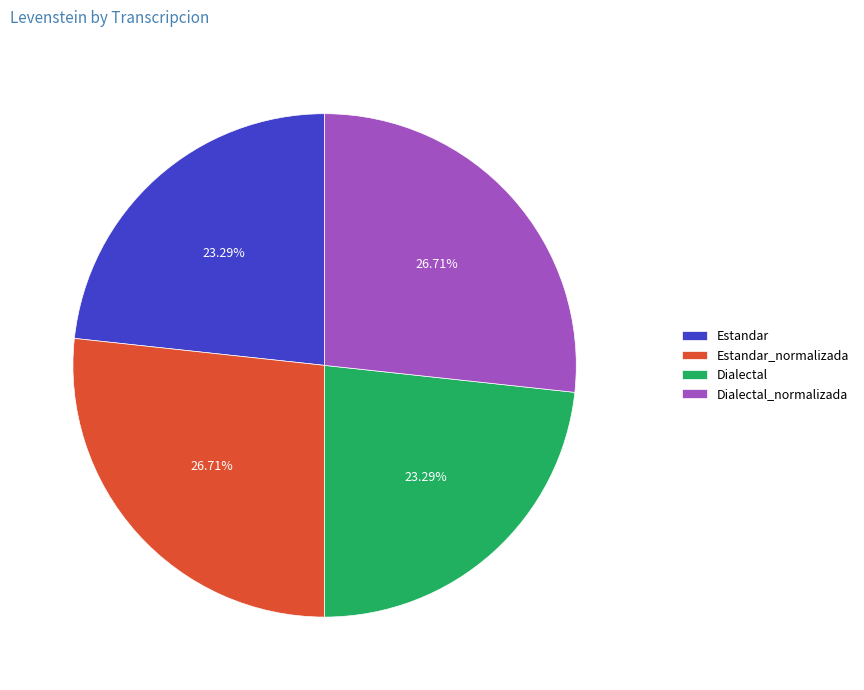

Count the number of slices in the pie.

4